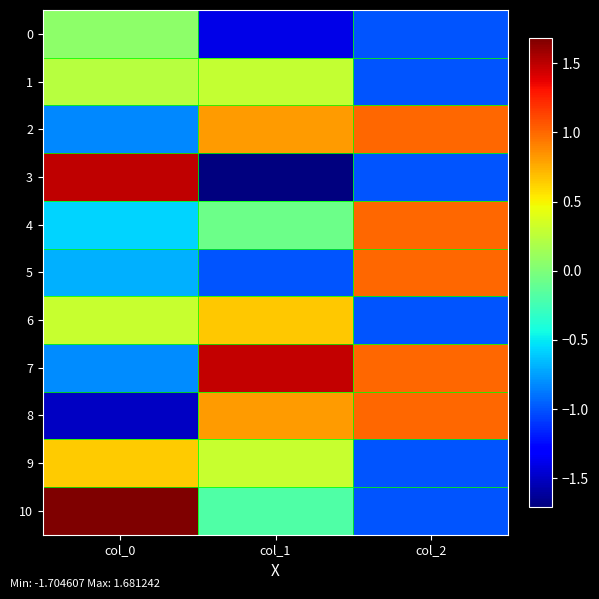

Which series has the largest total across all categories?

7